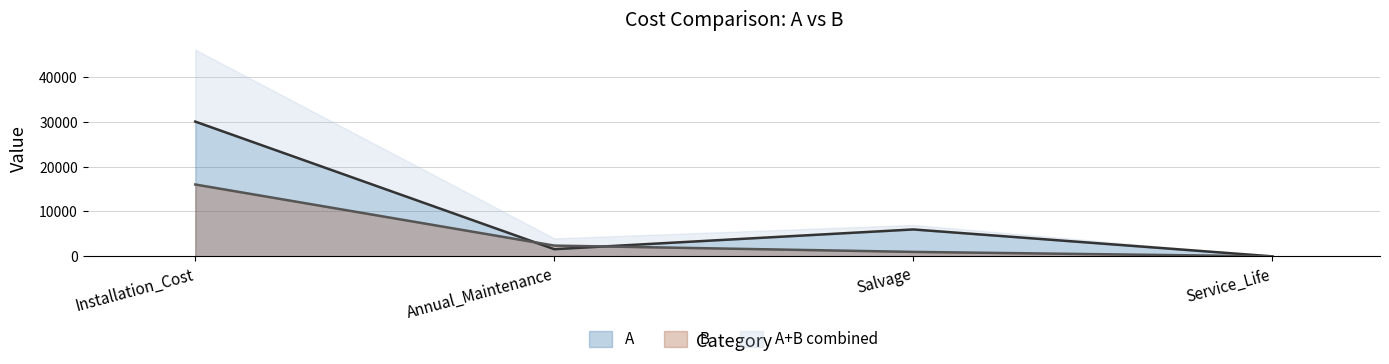

Which has a higher value, Annual_Maintenance or Installation_Cost?

Installation_Cost